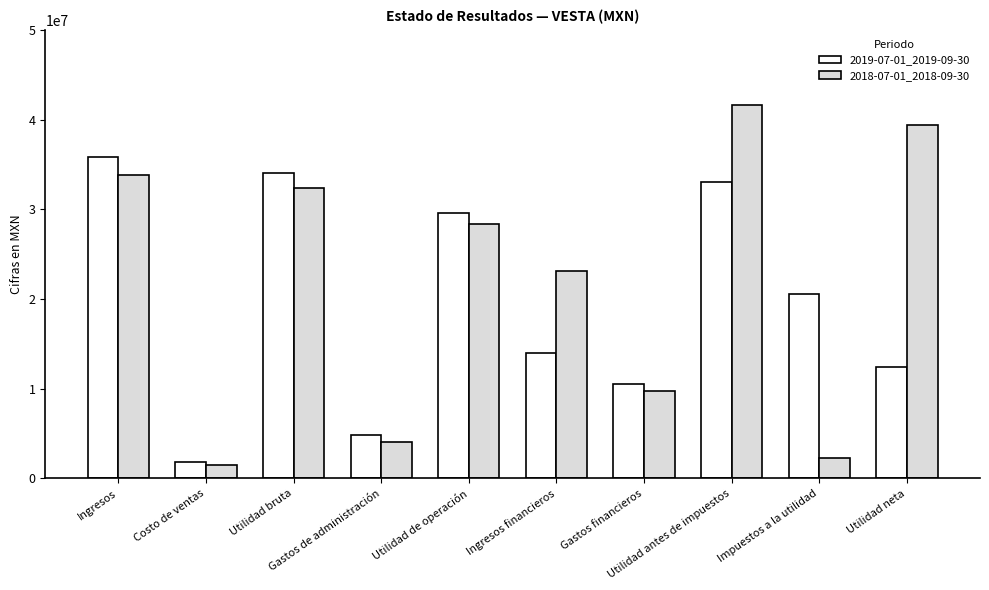

What is the difference between the 2018-07-01_2018-09-30 values at Ingresos and Impuestos a la utilidad?

31541000